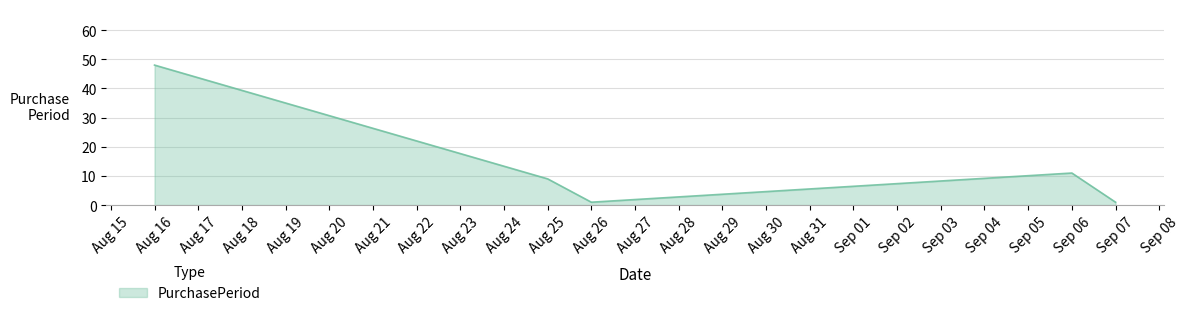

Which category has the highest value across all series?

Aug 16